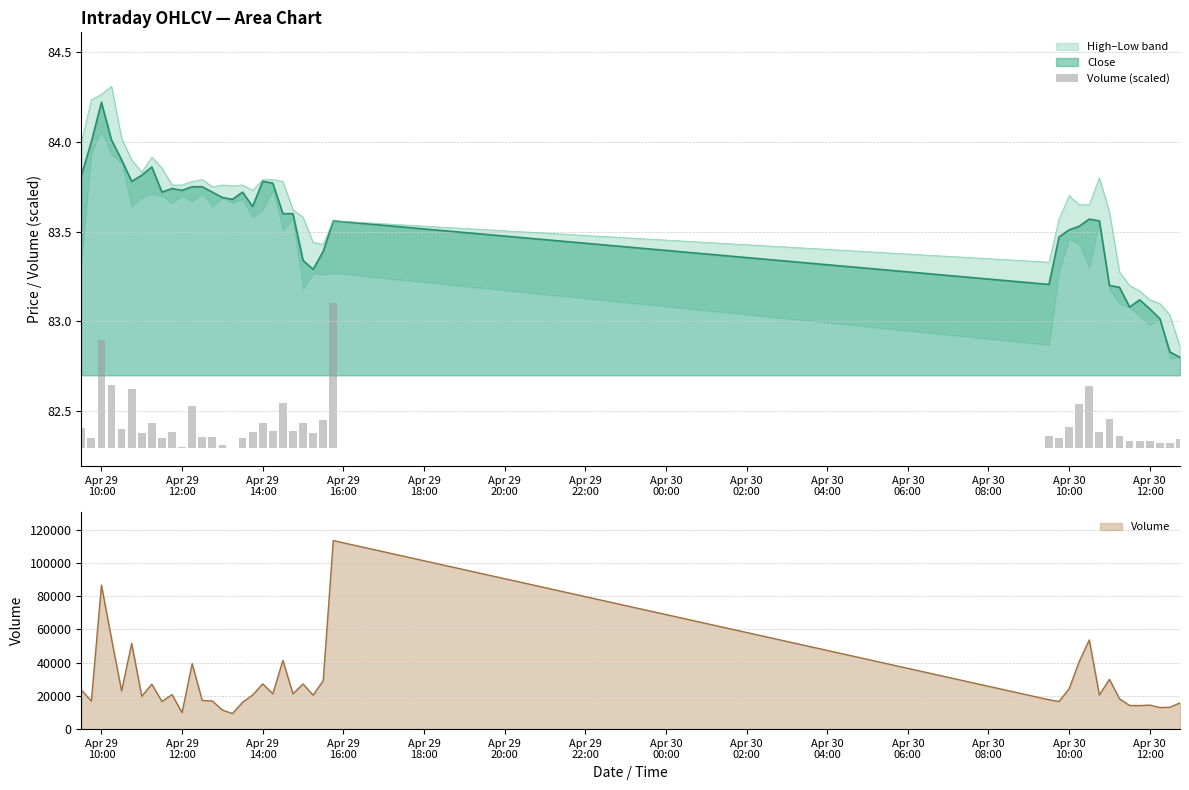

How many positive values are there?

39